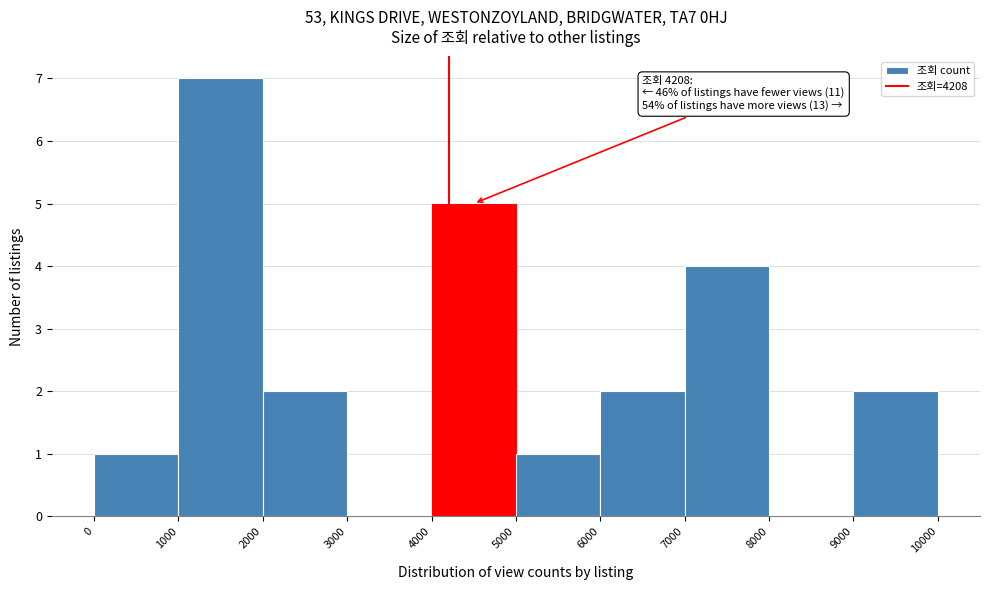

Which range on the x-axis has the tallest bar?

1000 to 2000